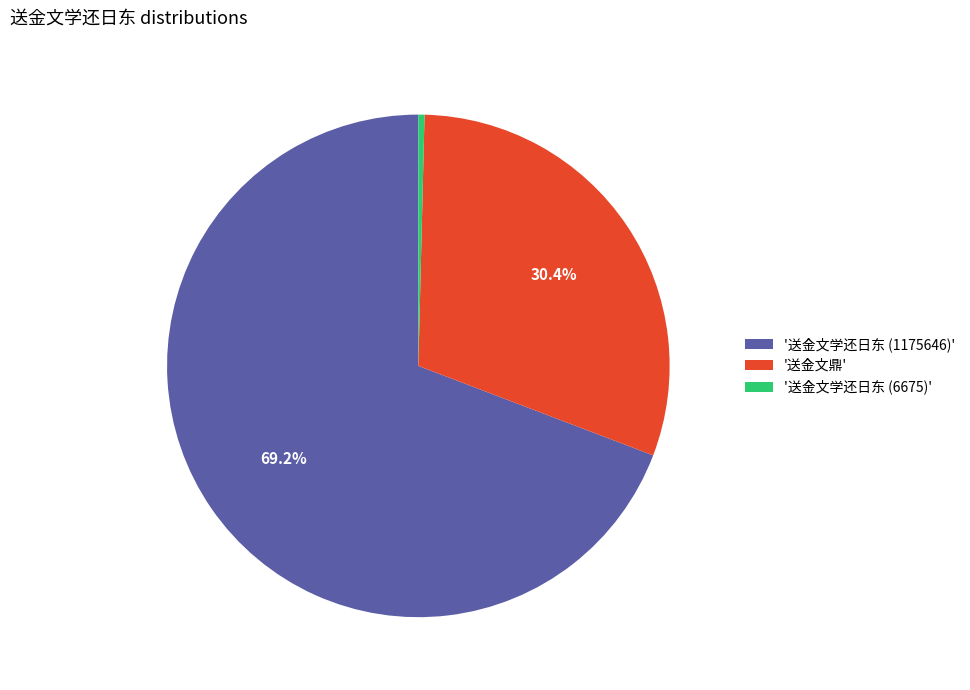

What is the largest slice in the pie chart?

'送金文学还日东 (1175646)'